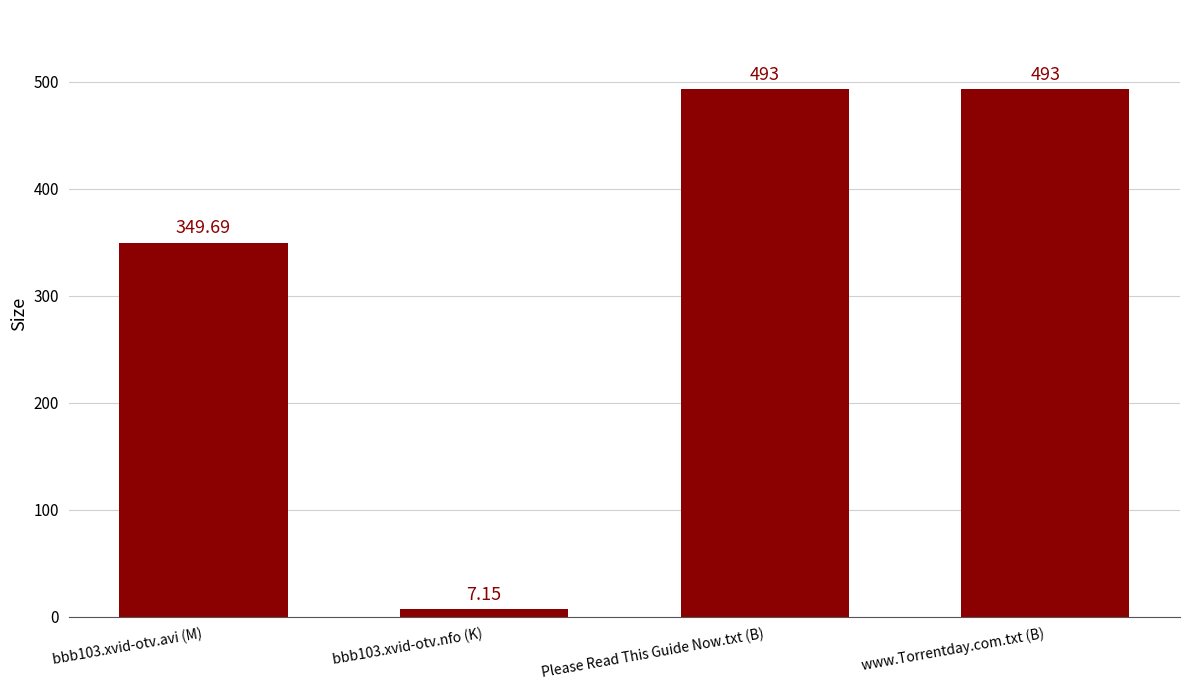

Where is the data nearest to the value 250?

bbb103.xvid-otv.avi (M)